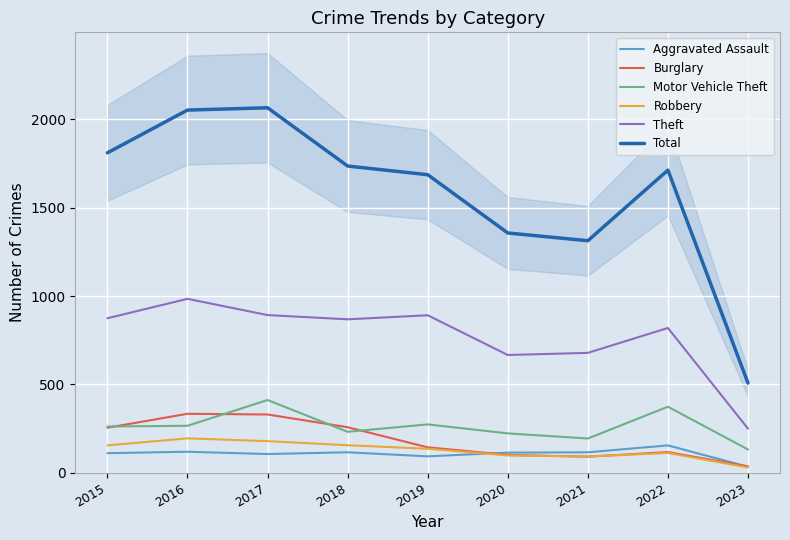

Reading left to right, list all the values displayed in this chart.

Aggravated Assault: 110	118	105	115	92	113	115	154	33
Burglary: 254	333	329	257	143	100	90	116	35
Motor Vehicle Theft: 261	265	411	231	273	222	193	373	131
Robbery: 154	194	178	155	135	97	91	111	29
Theft: 874	984	892	868	891	666	678	819	249
Total: 1811	2053	2066	1736	1687	1357	1313	1713	507